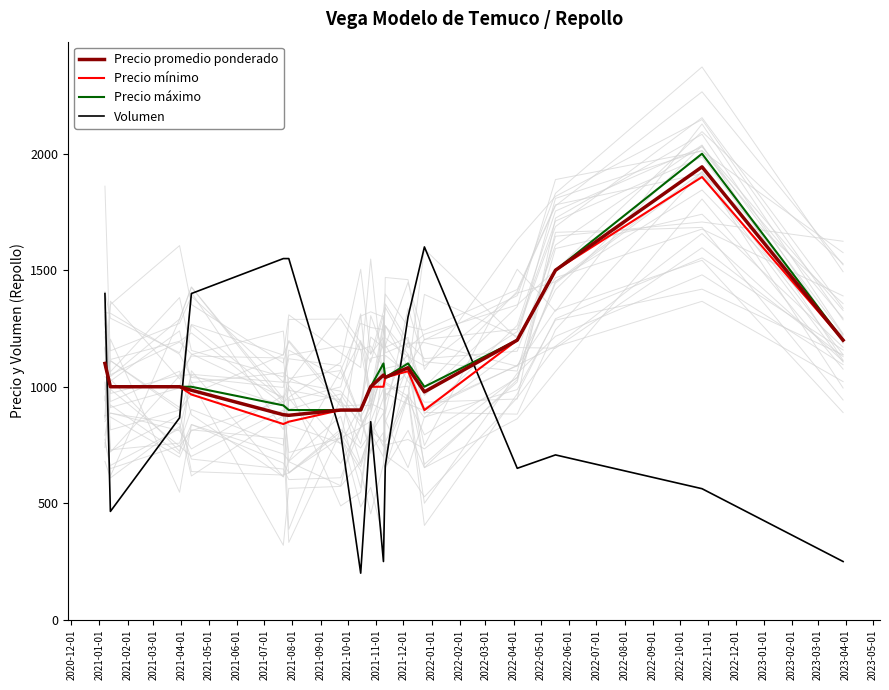

True or false: Precio promedio ponderado and Volumen cross at least once.

True